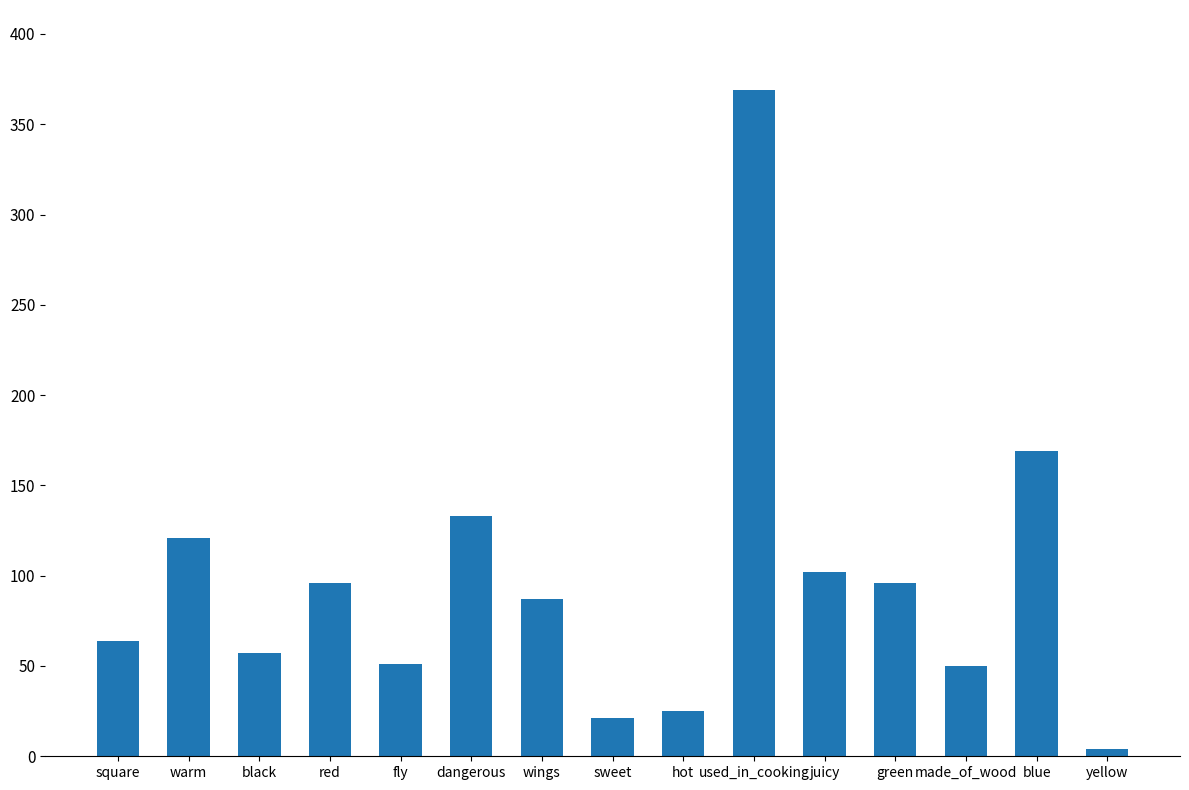

Where is the data nearest to the value 186?

blue